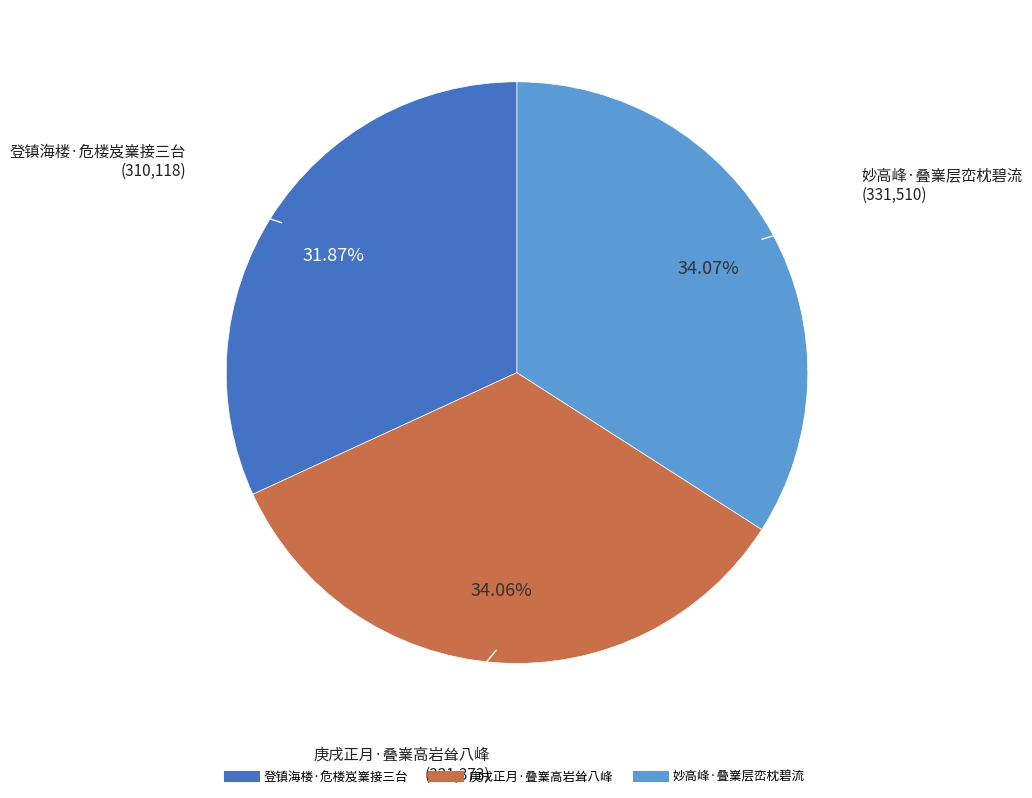

What percentage is the 妙高峰·叠嶪层峦枕碧流 slice, to the nearest percent?

34%